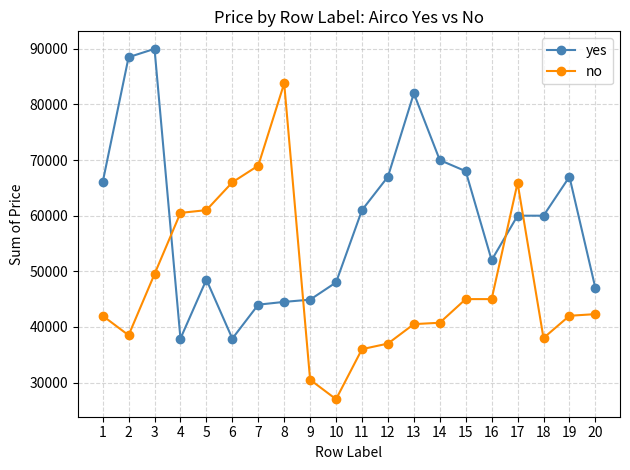

What is the value of the no point at the 7th from the left?

69000